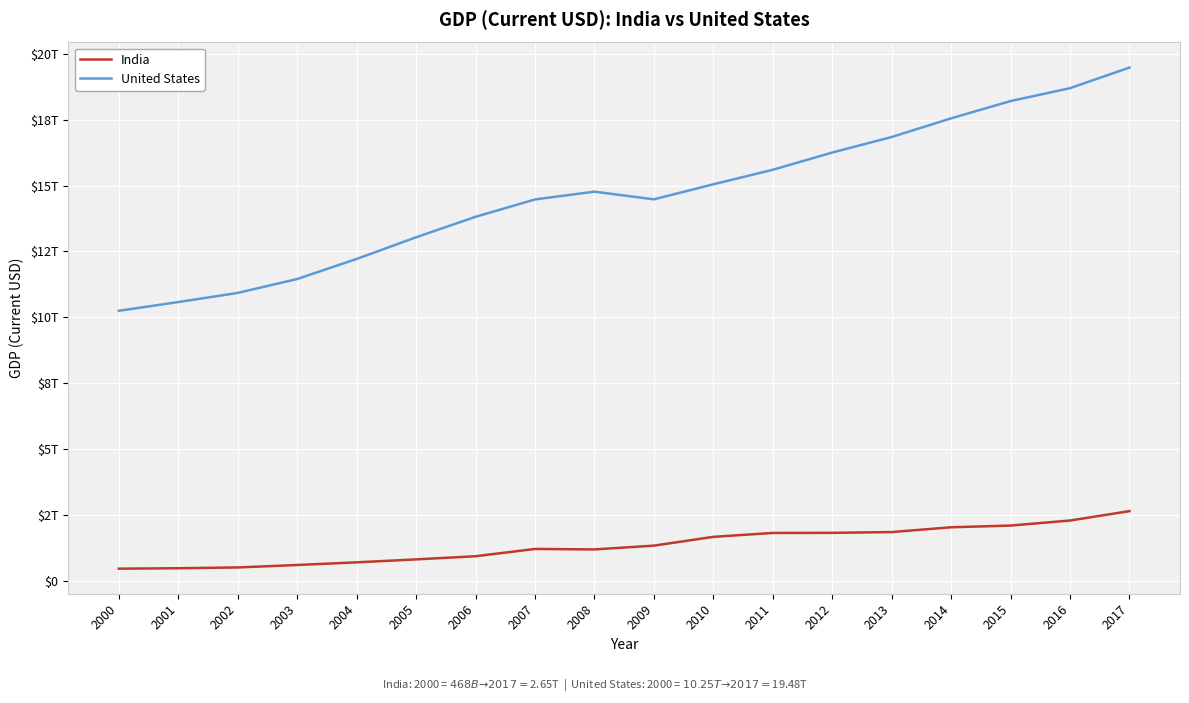

Is this an area chart (filled region under the line)?

No